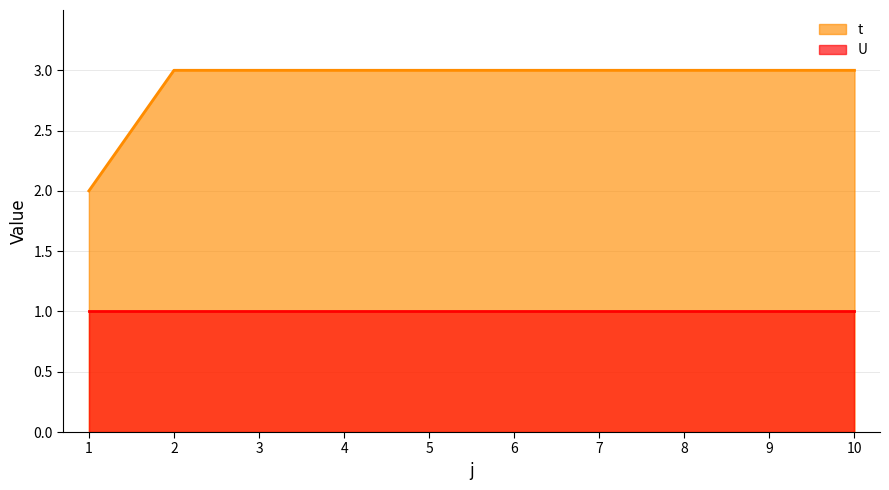

Approximately how many times larger is the value at 9 compared to 7?

1.0